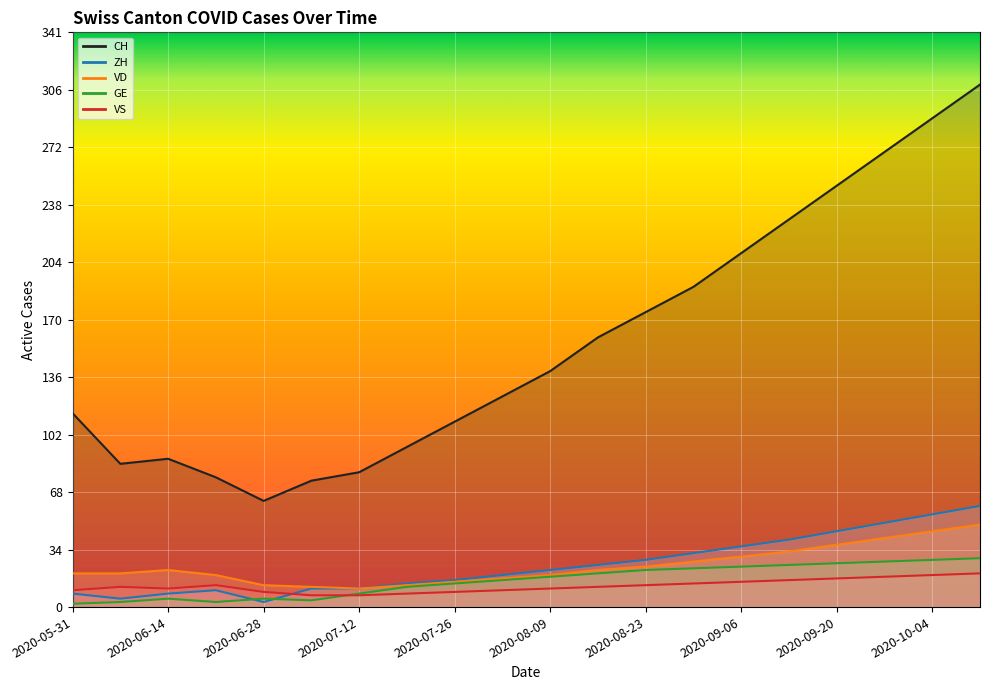

True or false: VD has more than 1 points higher than both neighbors.

False